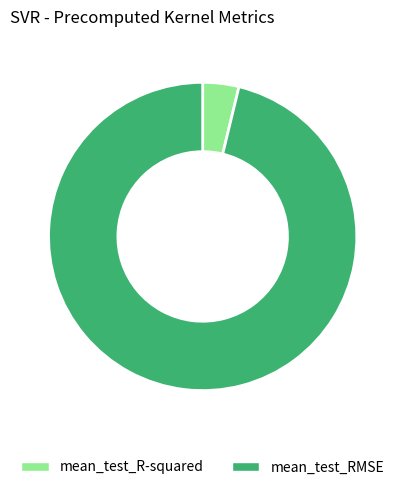

Combined, do mean_test_RMSE and mean_test_R-squared account for over 50%?

Yes